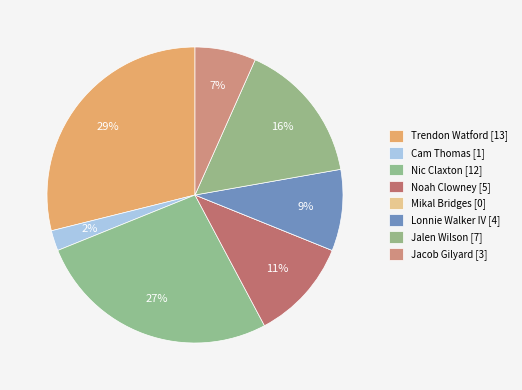

Approximately how many times larger is the value at Jalen Wilson compared to Jacob Gilyard?

2.3